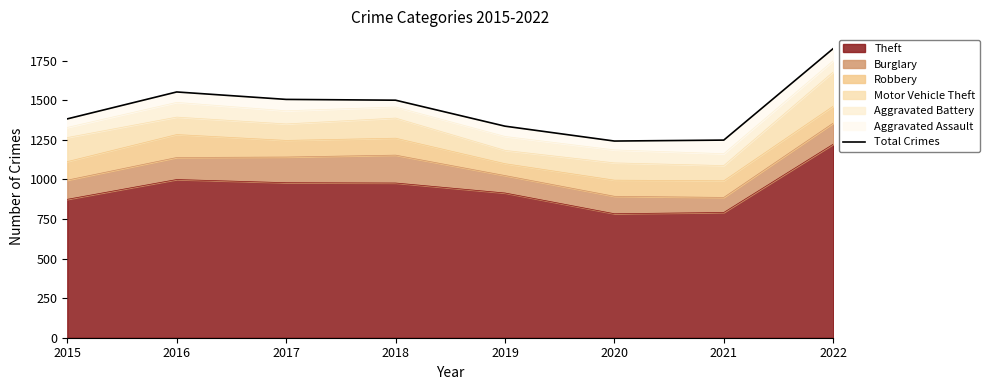

Rank the categories by value from highest to lowest.

2022, 2016, 2017, 2018, 2015, 2019, 2021, 2020